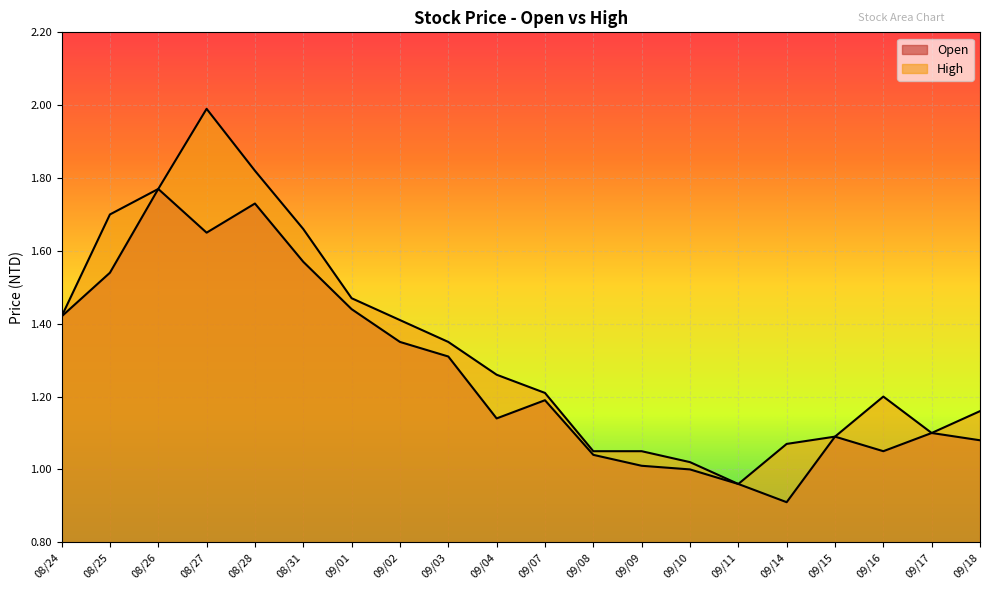

In High, how many points are higher than both neighbors (excluding endpoints)?

2